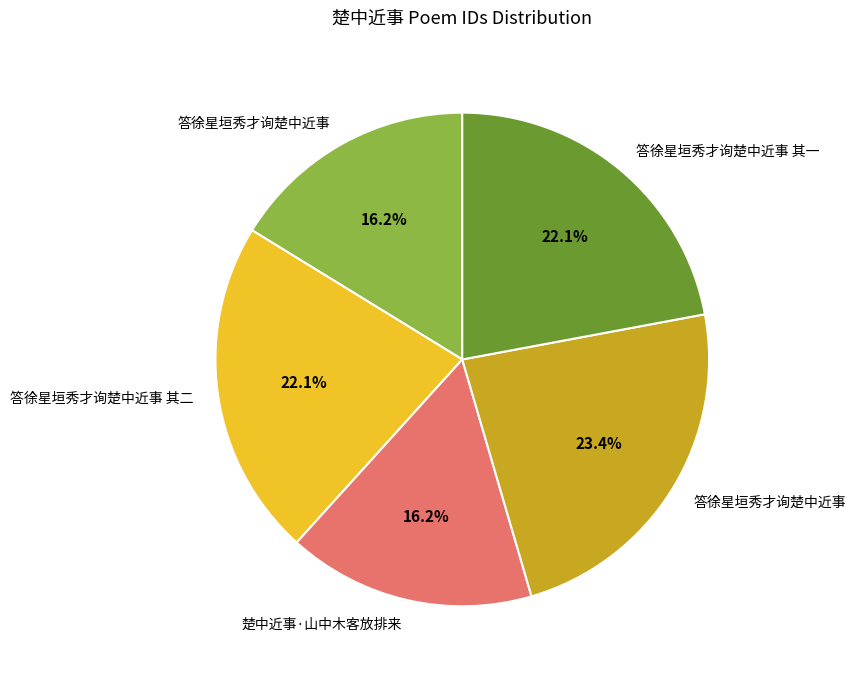

Is there a majority slice in this chart?

No